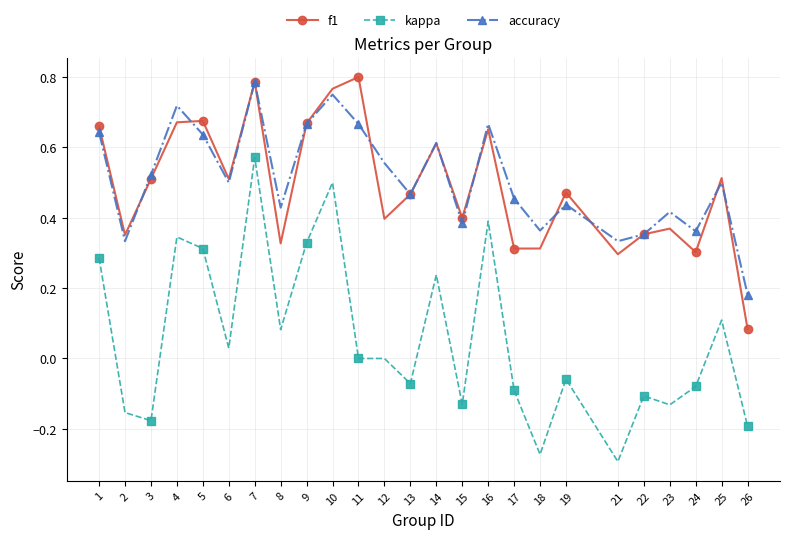

True or false: accuracy has a value of 0.3 at 21.

True